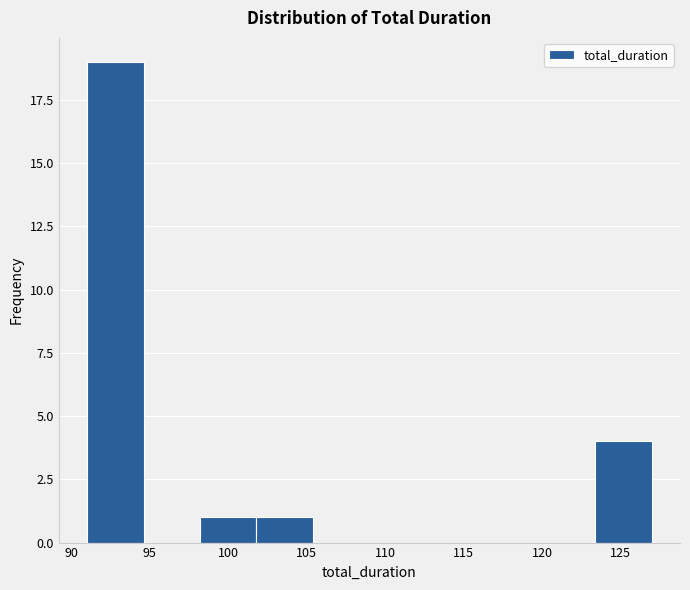

Reading left to right, transcribe this chart: for each bar, give the range it covers on the x-axis and its height. Neither the bar edges nor the heights are printed on the chart, so give them approximately, as read against the axes.

91.0 to 94.6: 19
94.6 to 98.2: 0
98.2 to 101.8: 1
101.8 to 105.4: 1
105.4 to 109.0: 0
109.0 to 112.6: 0
112.6 to 116.2: 0
116.2 to 119.8: 0
119.8 to 123.4: 0
123.4 to 127.0: 4